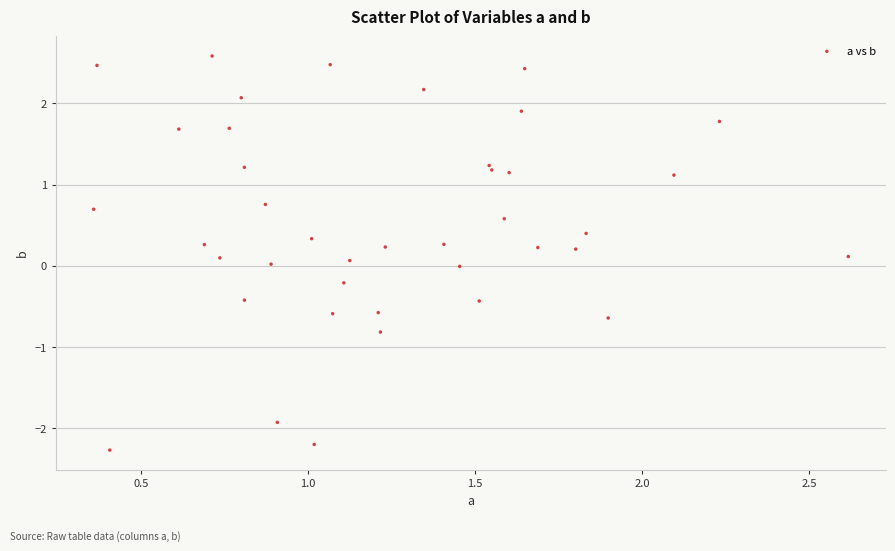

What is the range of X values (max minus min)?

2.3